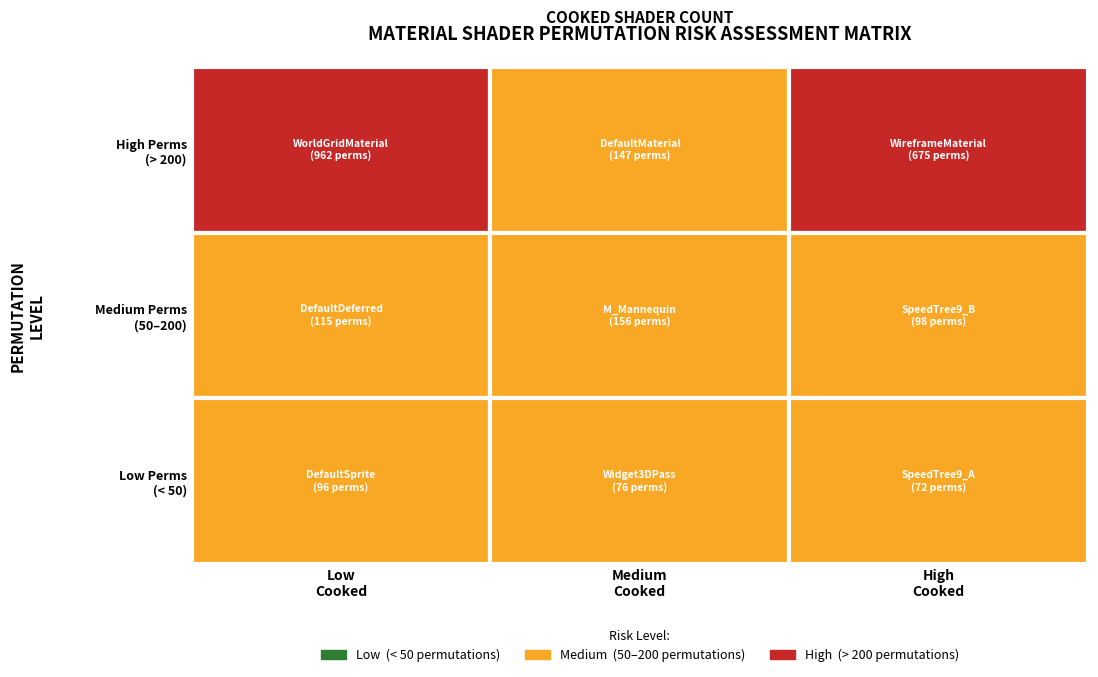

The 40 series shows 49.2 at 0. True or false?

False